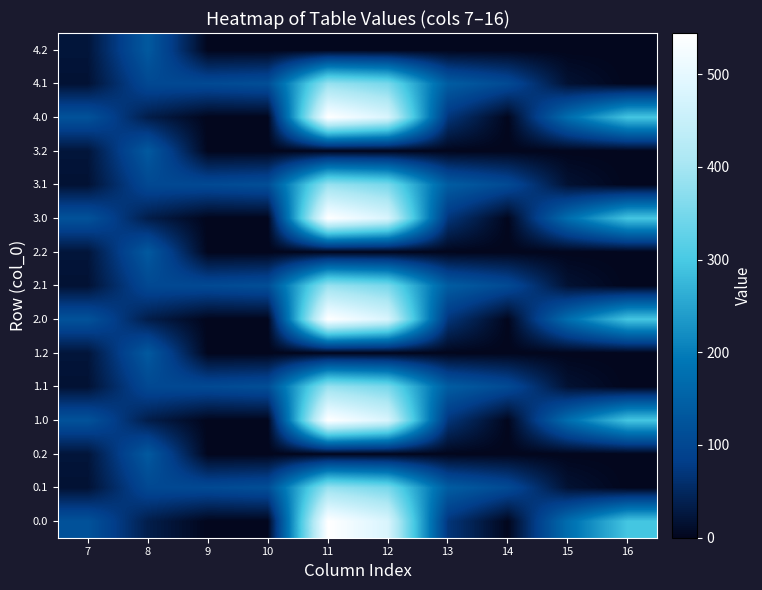

What is the total value across all series at 15?

950.5